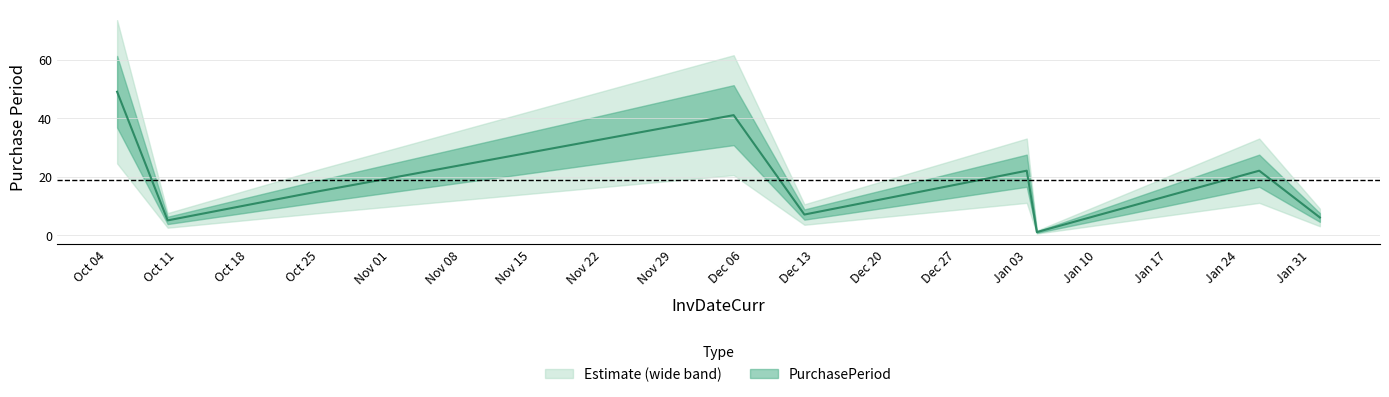

Which label corresponds to the smallest value in the chart?

2017-01-04